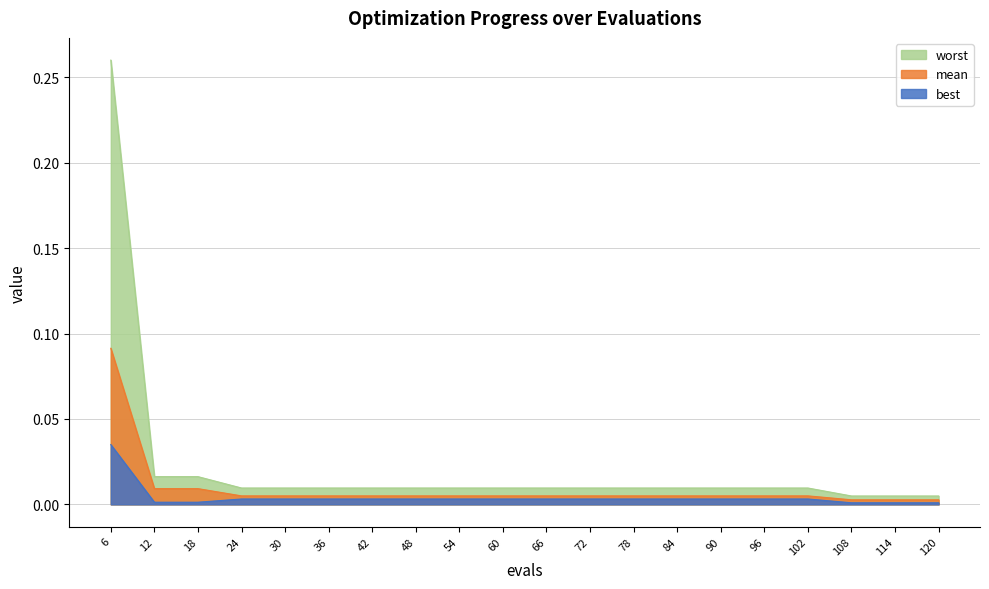

How many series are shown in this chart?

3